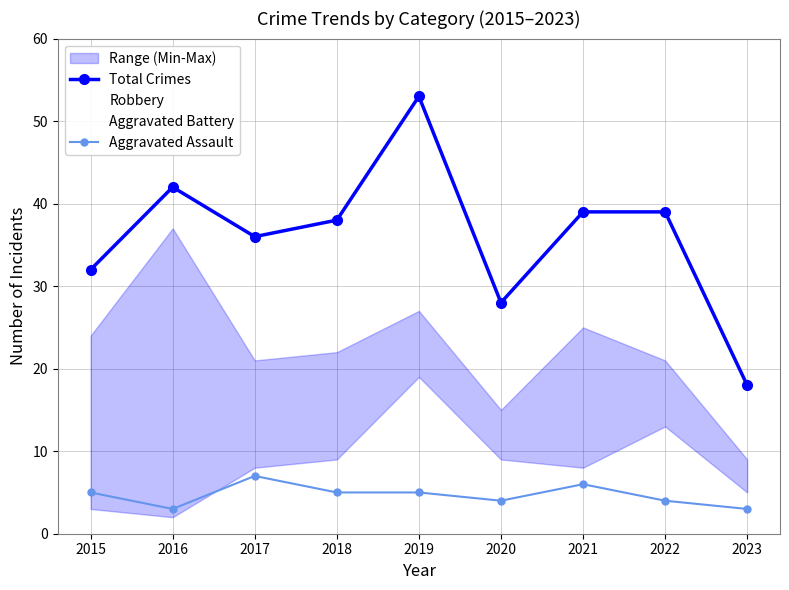

How many values in the Robbery series exceed 22?

4